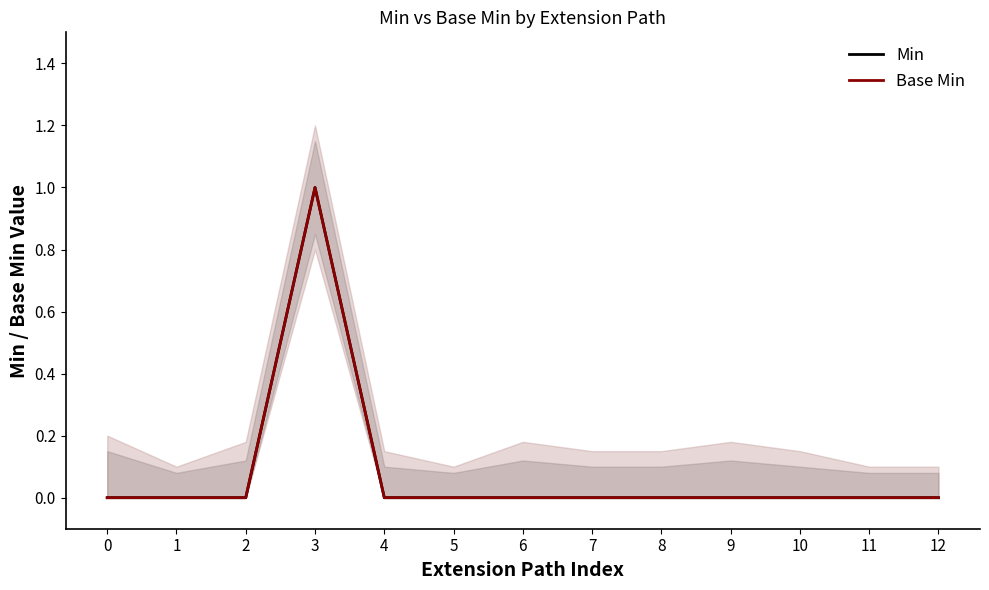

How many interior local peaks does the Base Min series have?

1